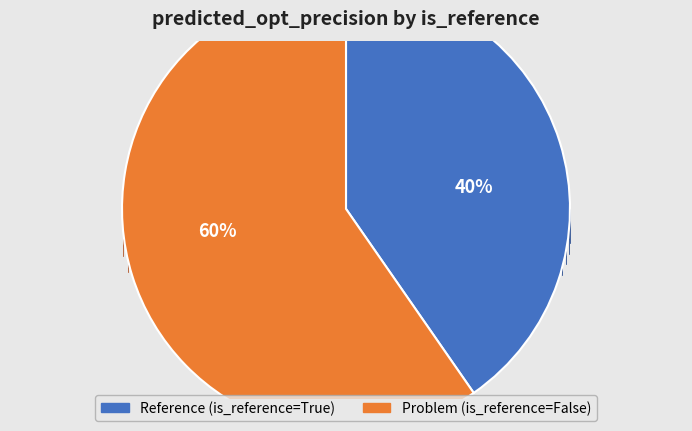

True or false: Problem (is_reference=False) accounts for 50% of the total.

False